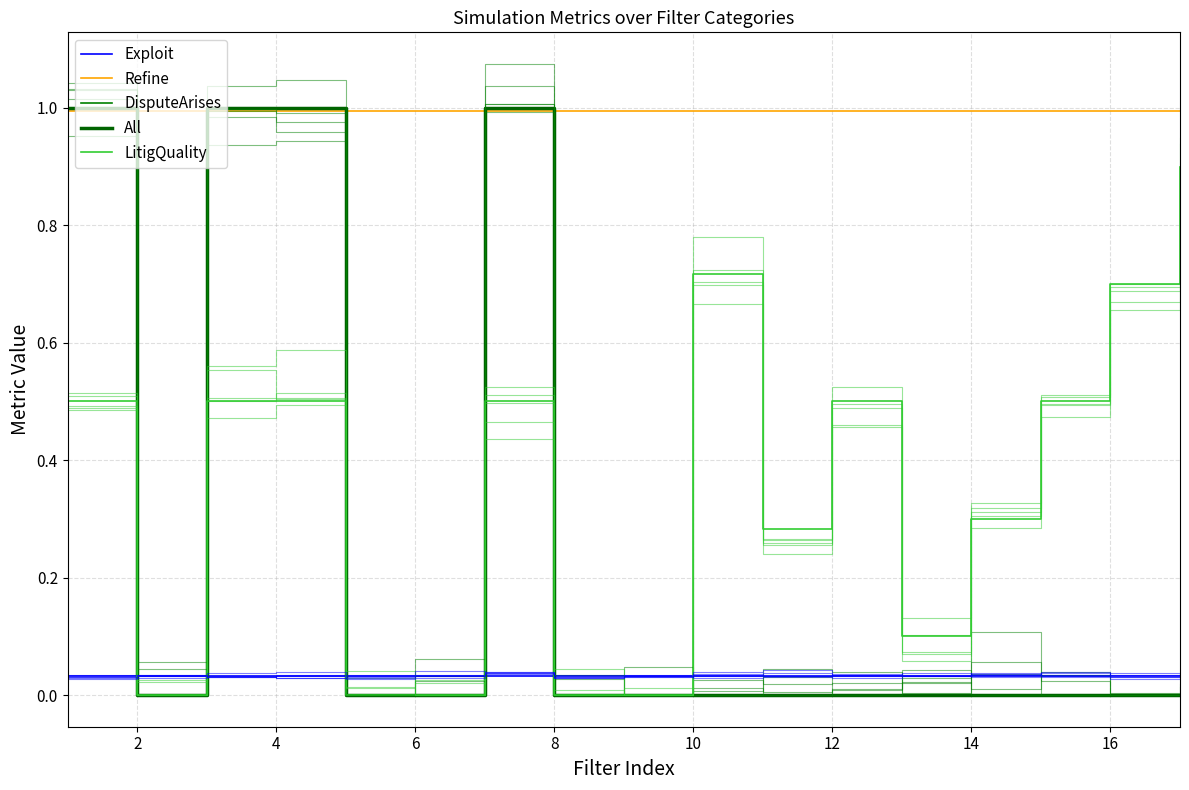

The value of All at 16 is 0.0. True or false?

True